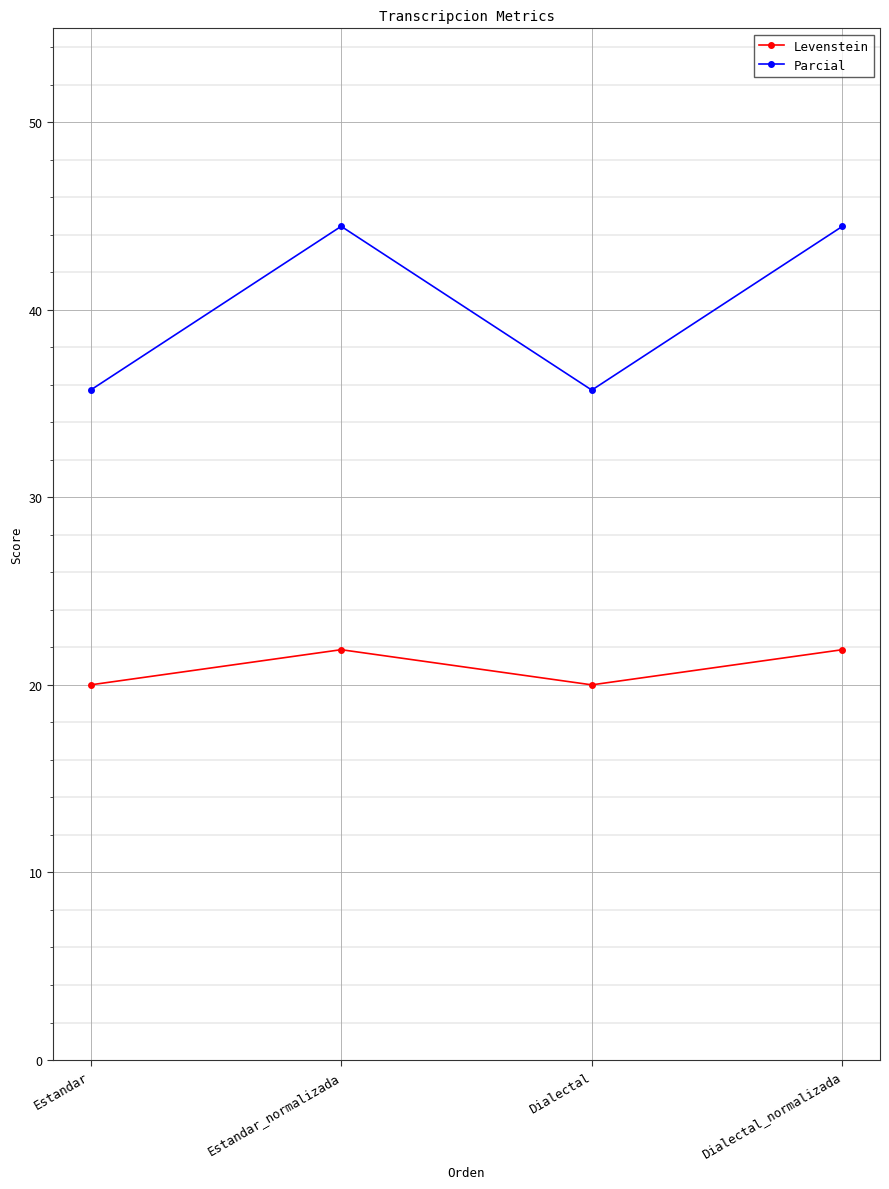

The Parcial series shows 25.1 at Dialectal_normalizada. True or false?

False